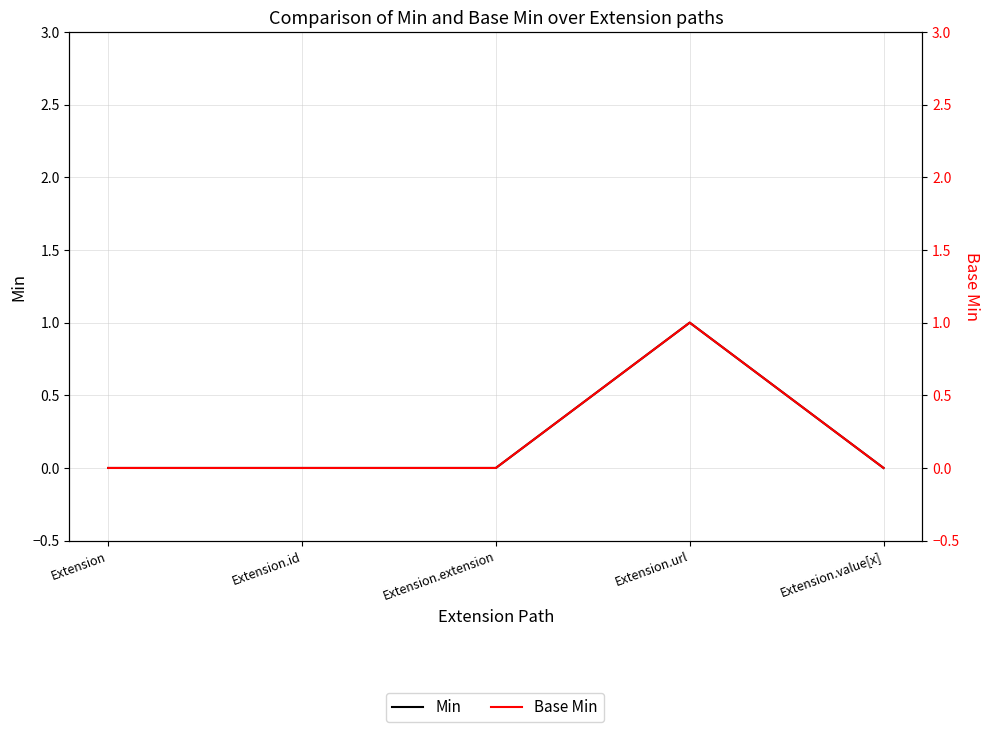

True or false: Base Min and Min cross at least once.

False